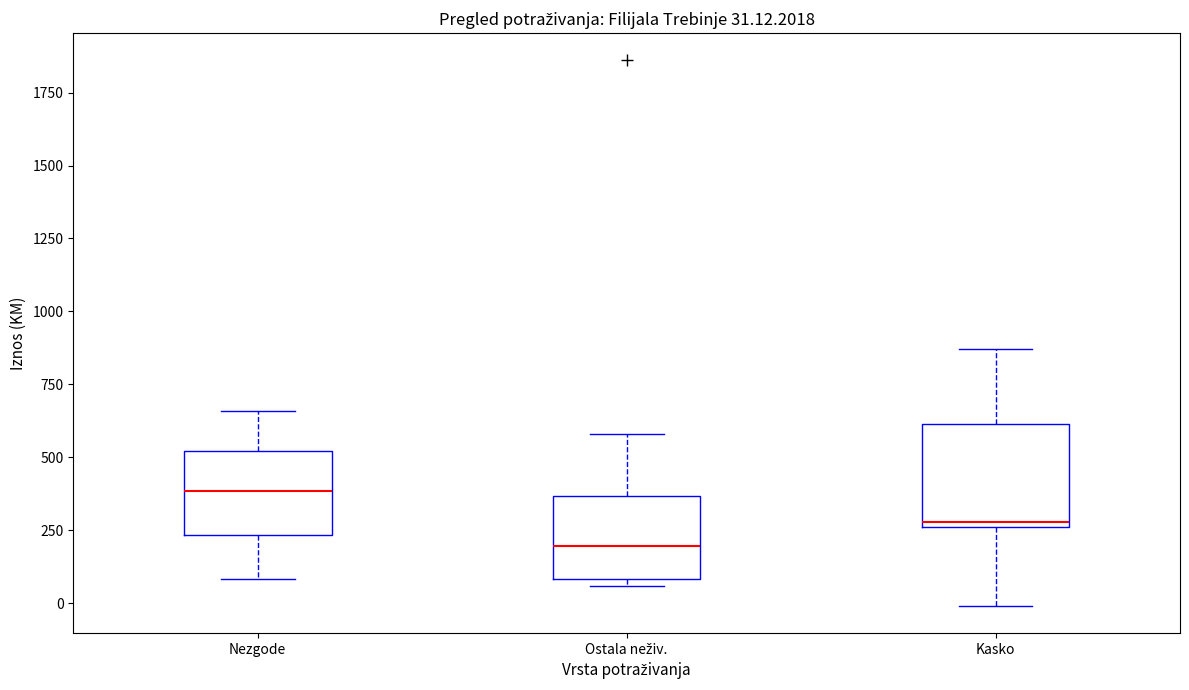

Which box is the tallest, from its lower edge to its upper edge?

Kasko